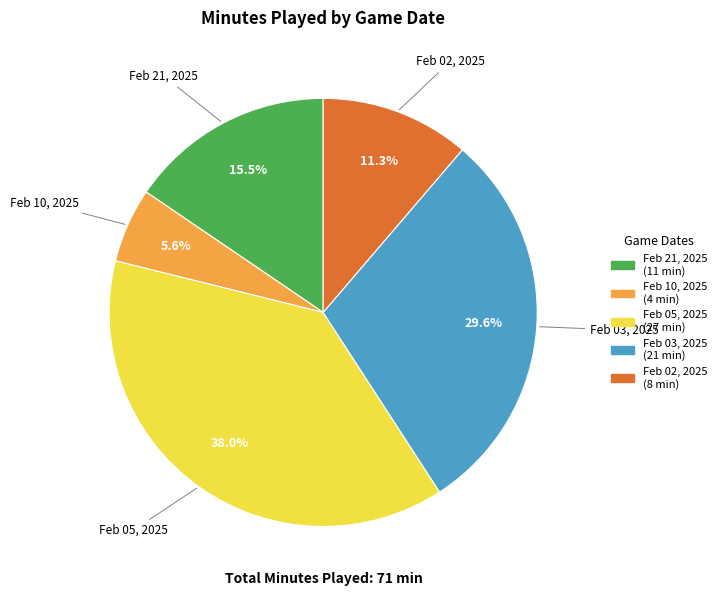

Is the sum of Feb 10, 2025 and Feb 03, 2025 greater than half?

No